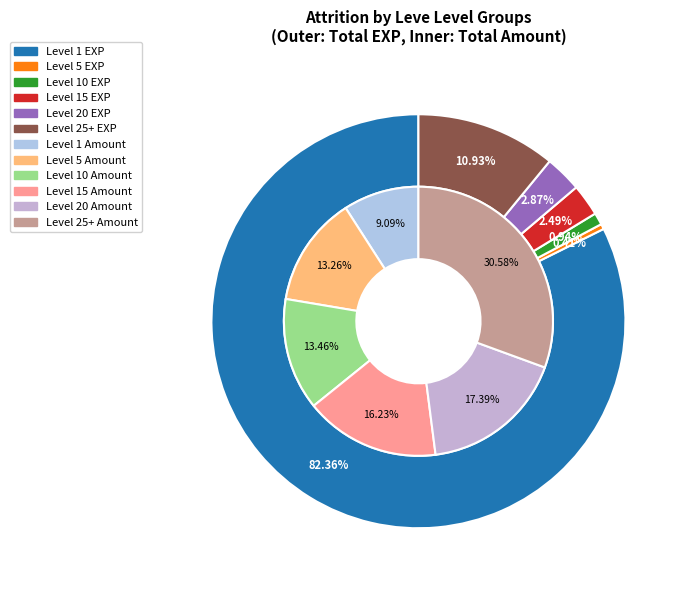

What portion of the pie excludes 26?

99.5%